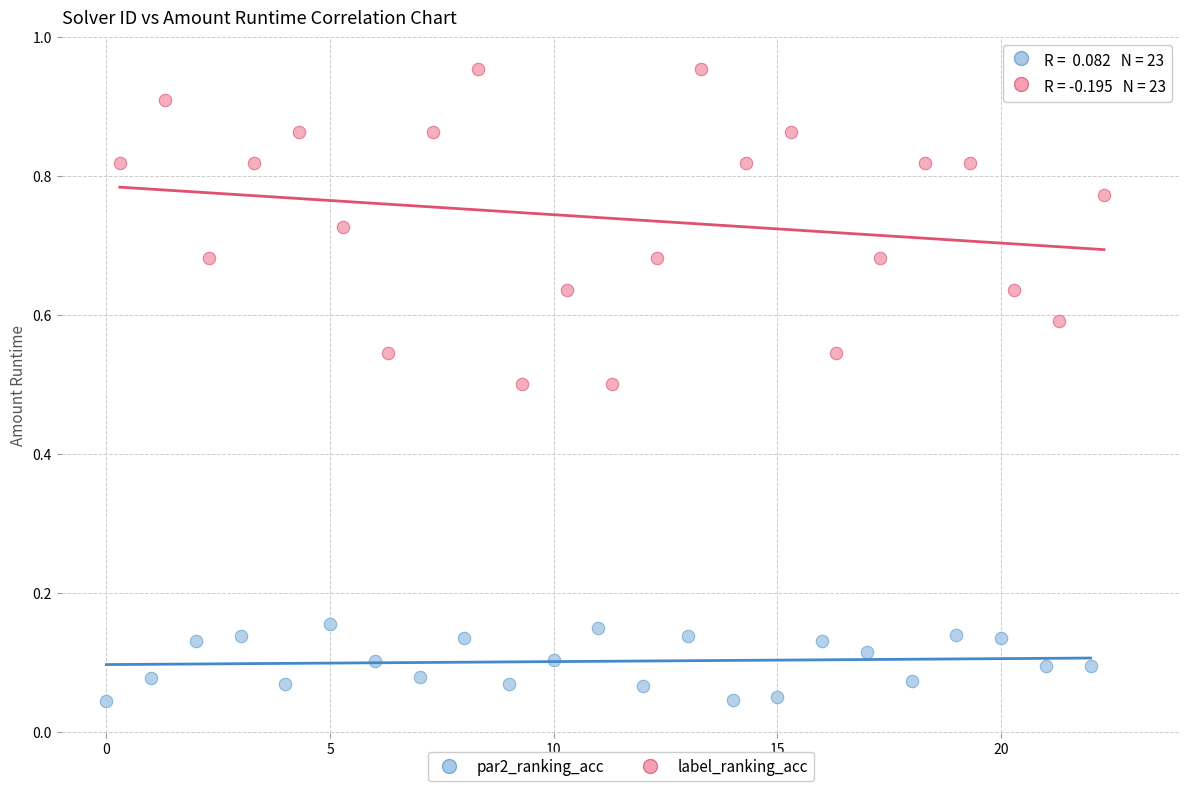

Which series contains the lowest Y value?

par2_ranking_acc